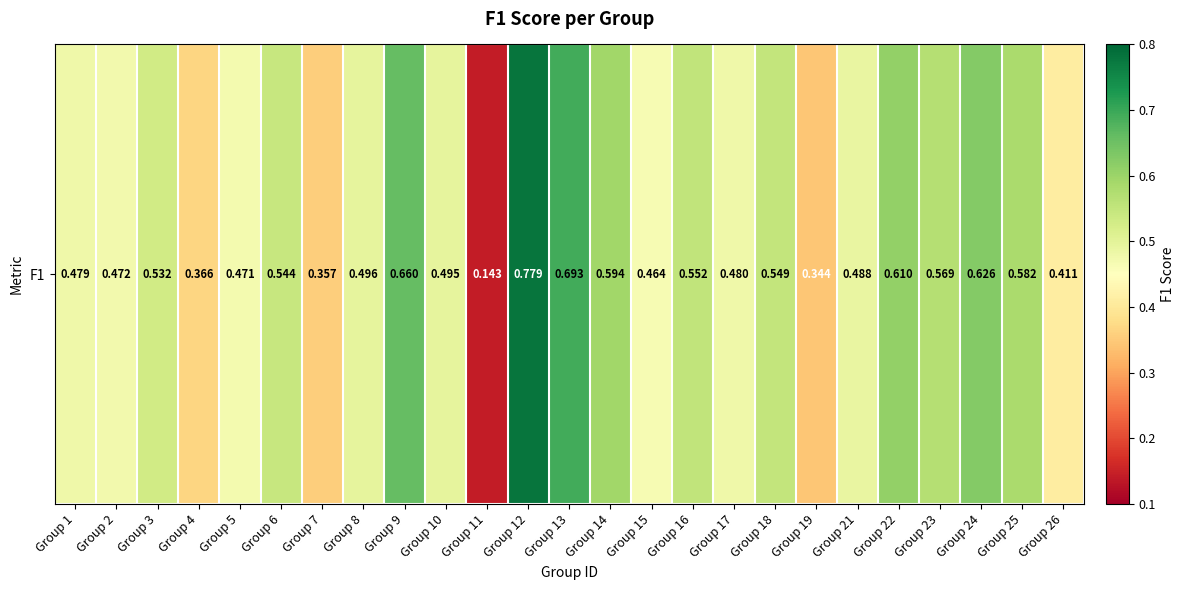

Reading right to left, what are all the values shown in this chart?

Group 26=0.4	Group 25=0.6	Group 24=0.6	Group 23=0.6	Group 22=0.6	Group 21=0.5	Group 19=0.3	Group 18=0.5	Group 17=0.5	Group 16=0.6	Group 15=0.5	Group 14=0.6	Group 13=0.7	Group 12=0.8	Group 11=0.1	Group 10=0.5	Group 9=0.7	Group 8=0.5	Group 7=0.4	Group 6=0.5	Group 5=0.5	Group 4=0.4	Group 3=0.5	Group 2=0.5	Group 1=0.5